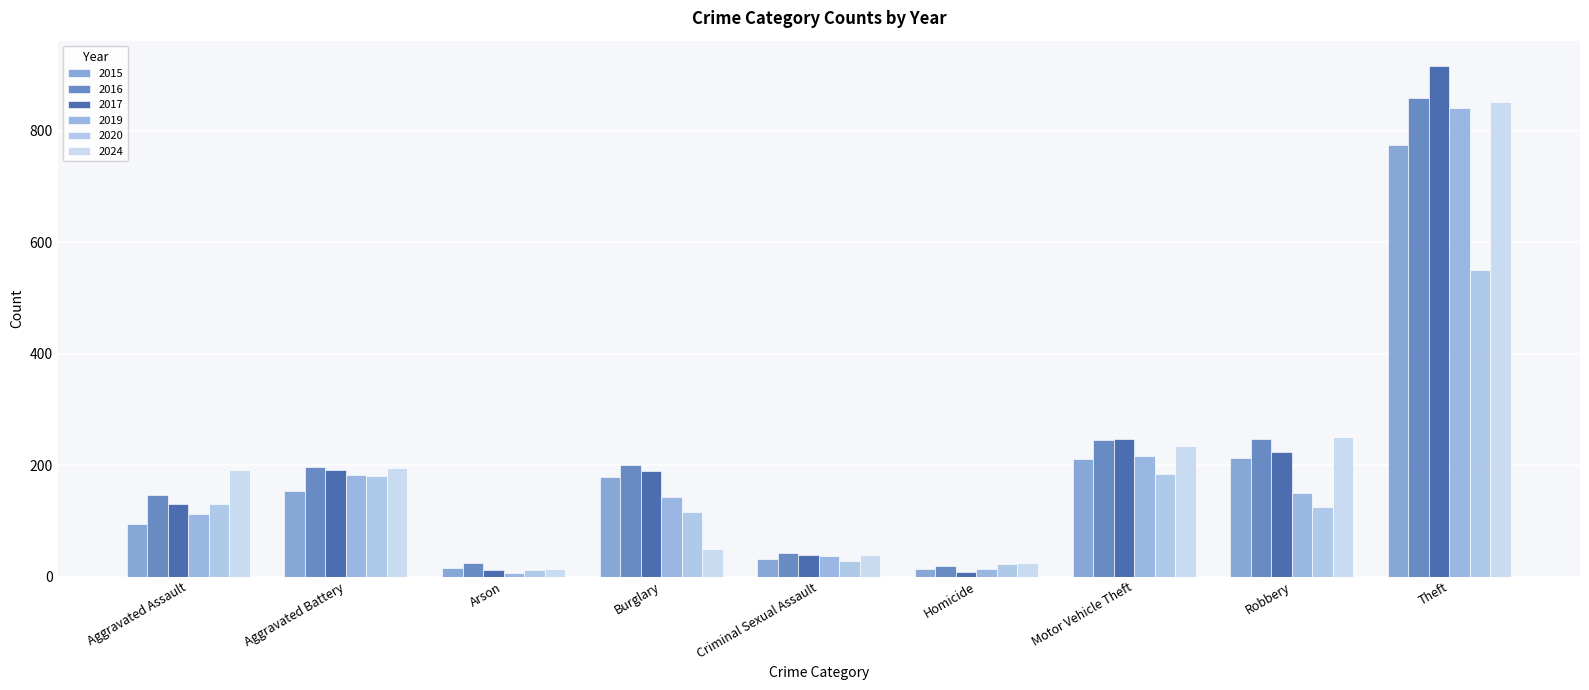

What is the highest value of the 2015 series?

774